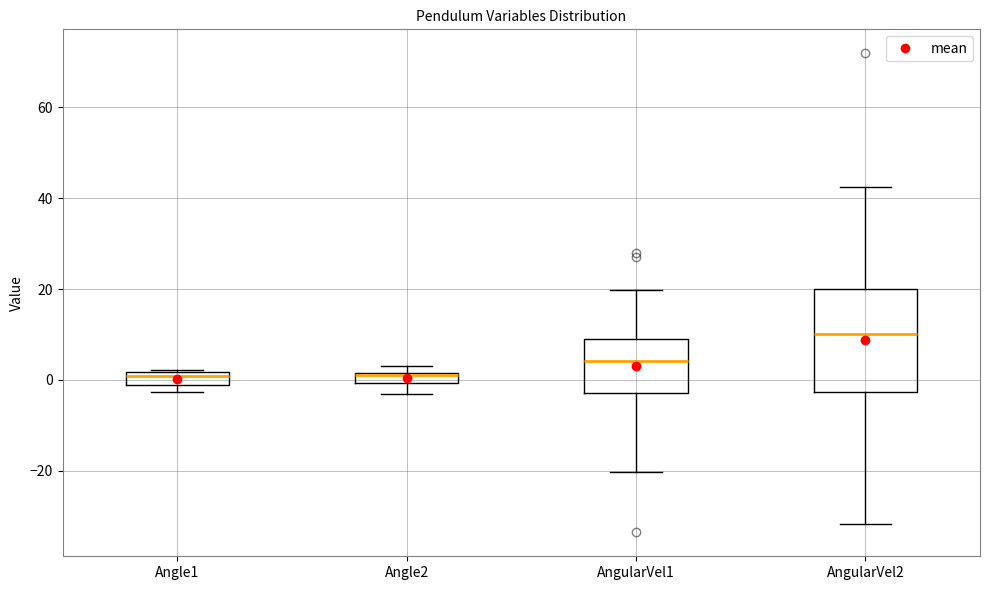

Comparing the boxes themselves (not the whiskers), which one is the tallest?

AngularVel2